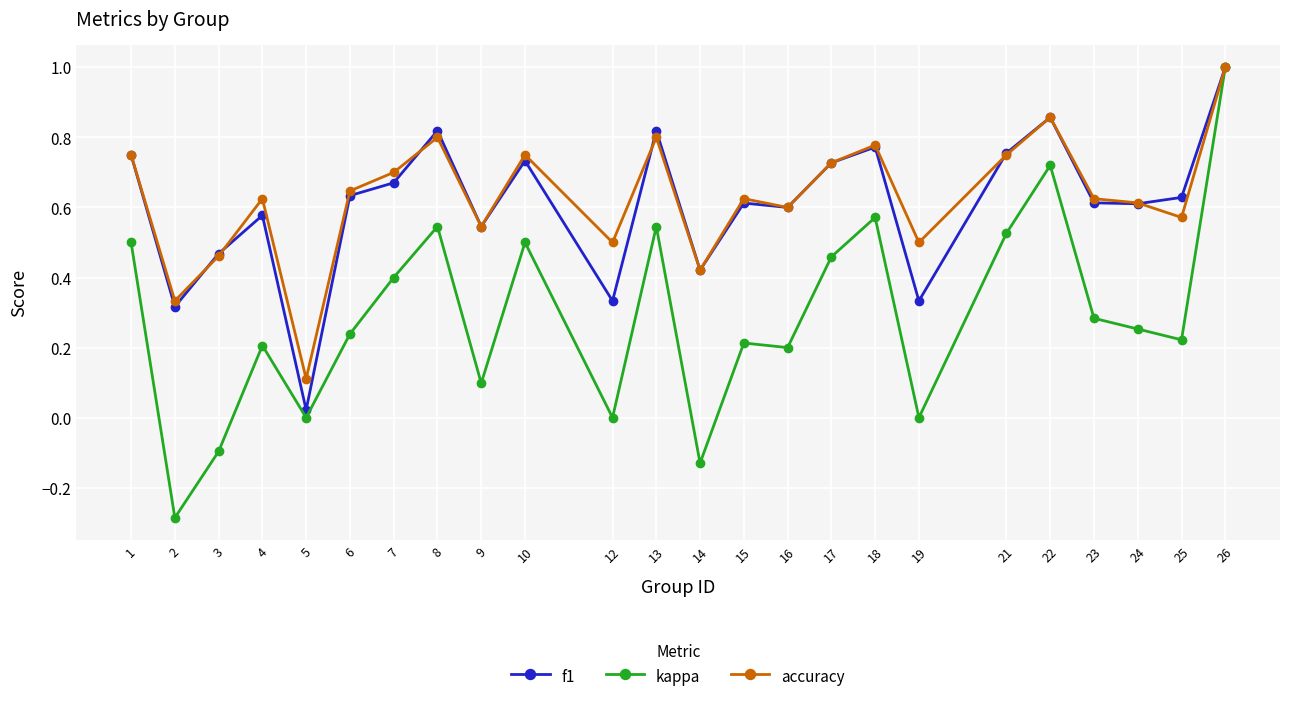

What are all the series names shown in the legend?

f1, kappa, accuracy